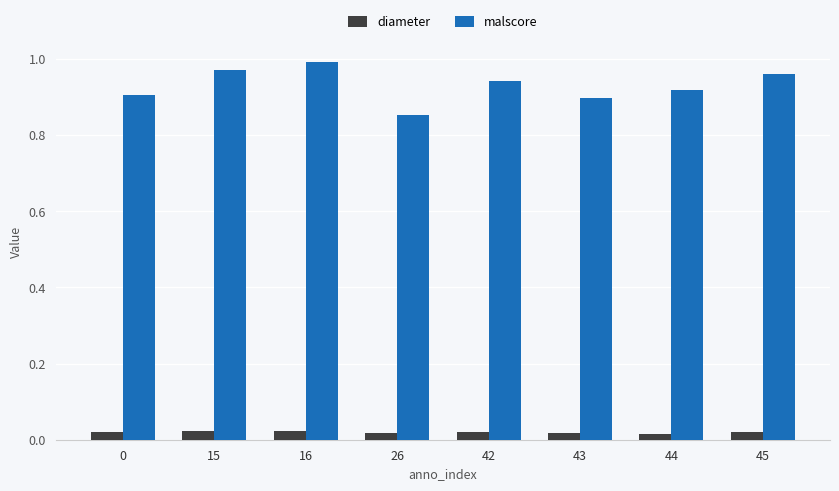

What is the difference between the maximum and minimum values in the malscore series?

0.1